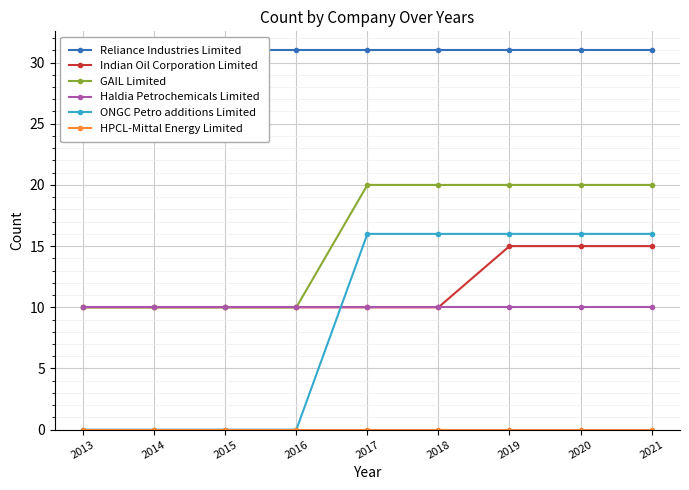

What is the sum of all GAIL Limited values?

140